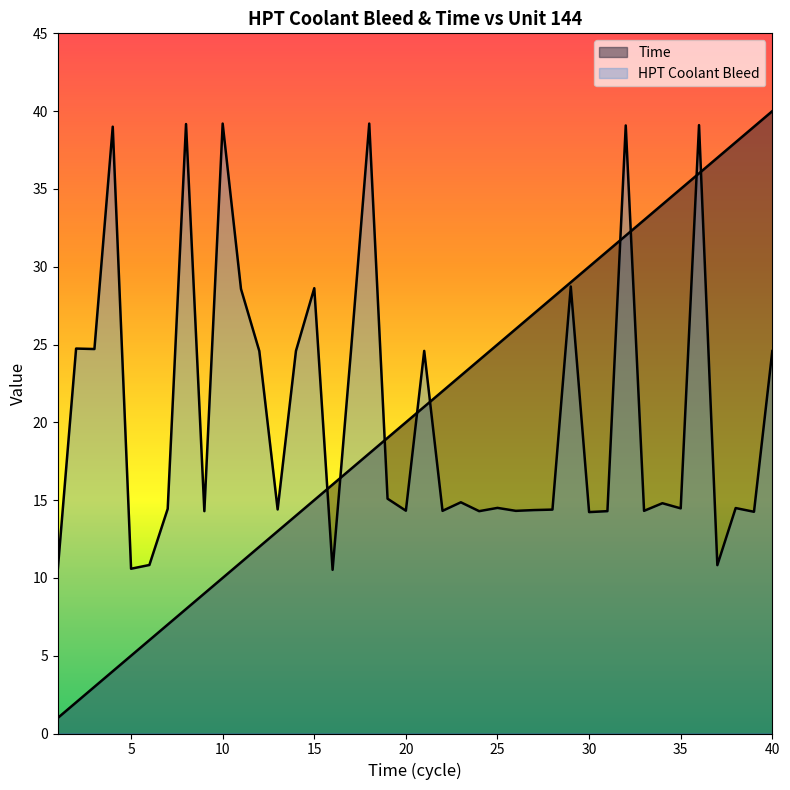

At which category does the chart reach its minimum across all series?

1